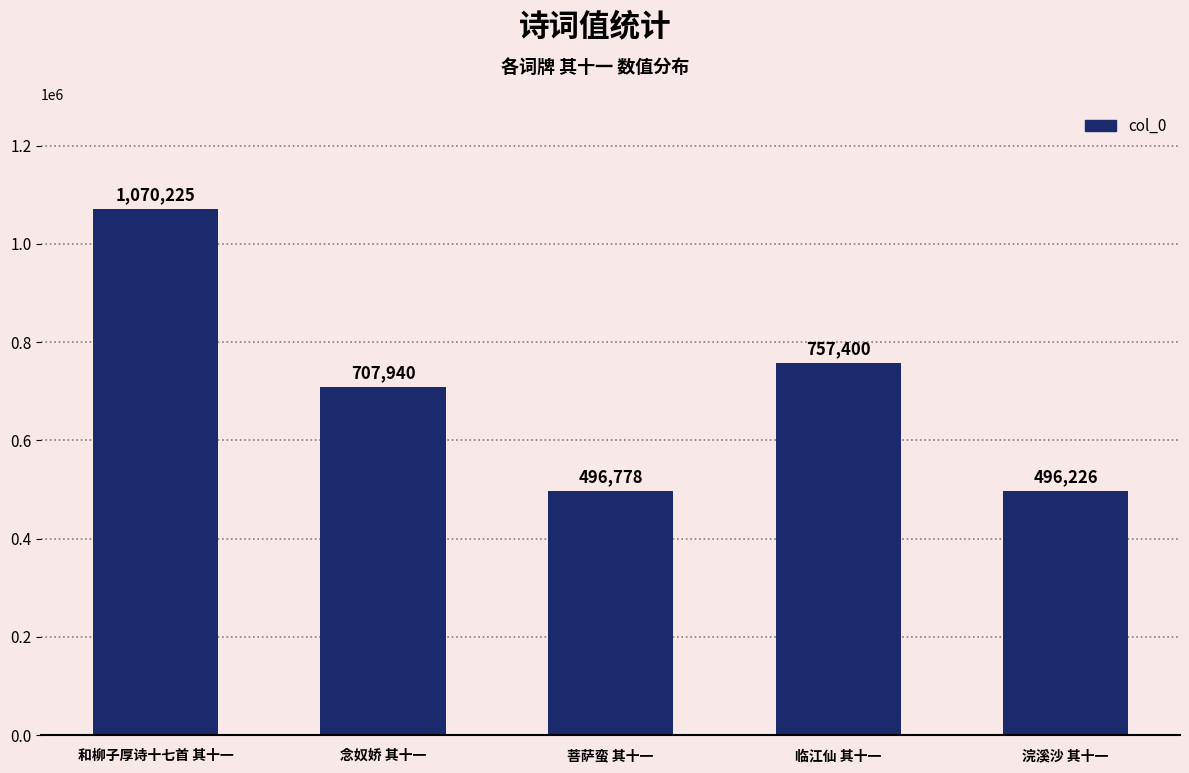

The chart shows a value of 707940 at 念奴娇 其十一. True or false?

True